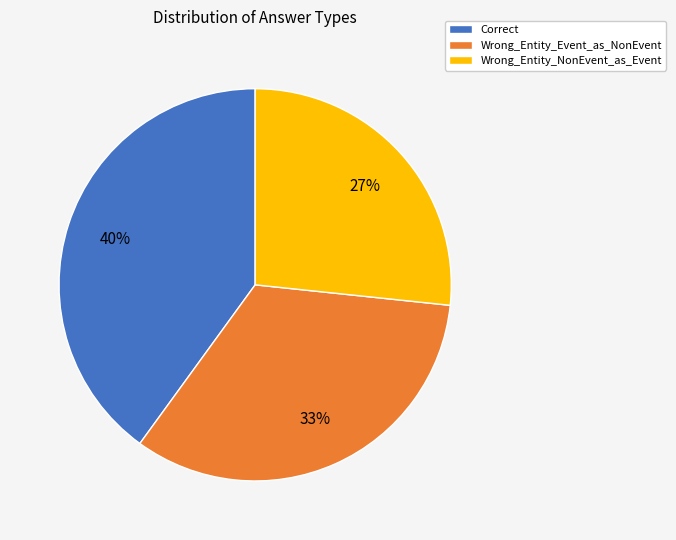

What is the smallest slice in the pie chart?

Wrong_Entity_NonEvent_as_Event